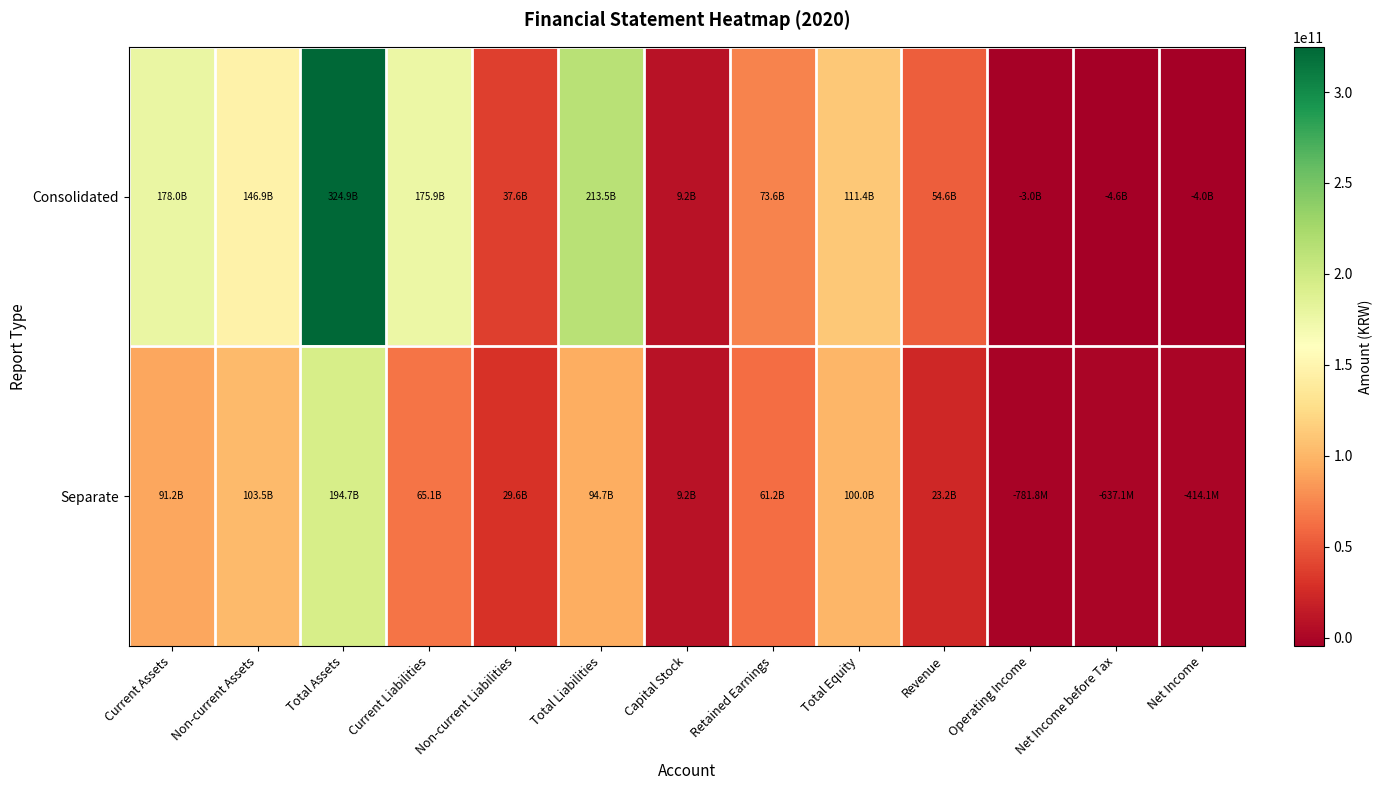

Which series has the largest range (max minus min)?

Consolidated